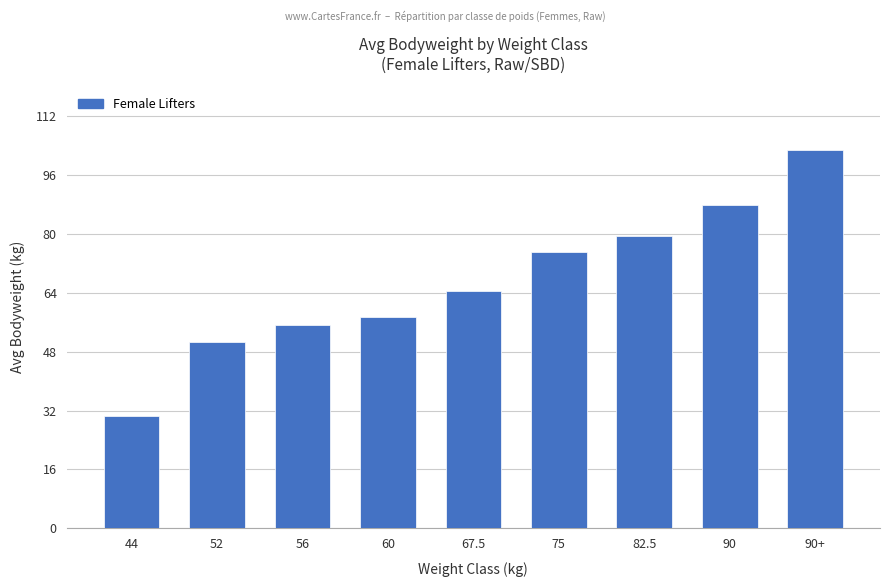

What is the difference between the values at 67.5 and 75?

10.5